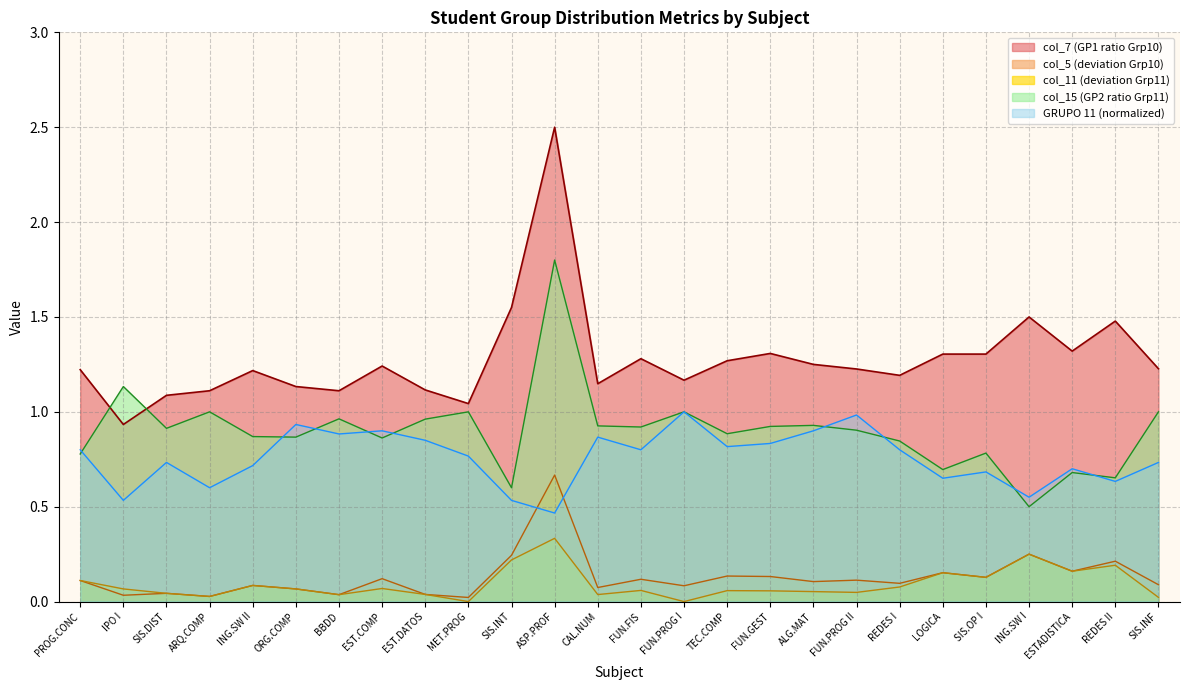

How many interior local peaks does the col_15 series have?

9